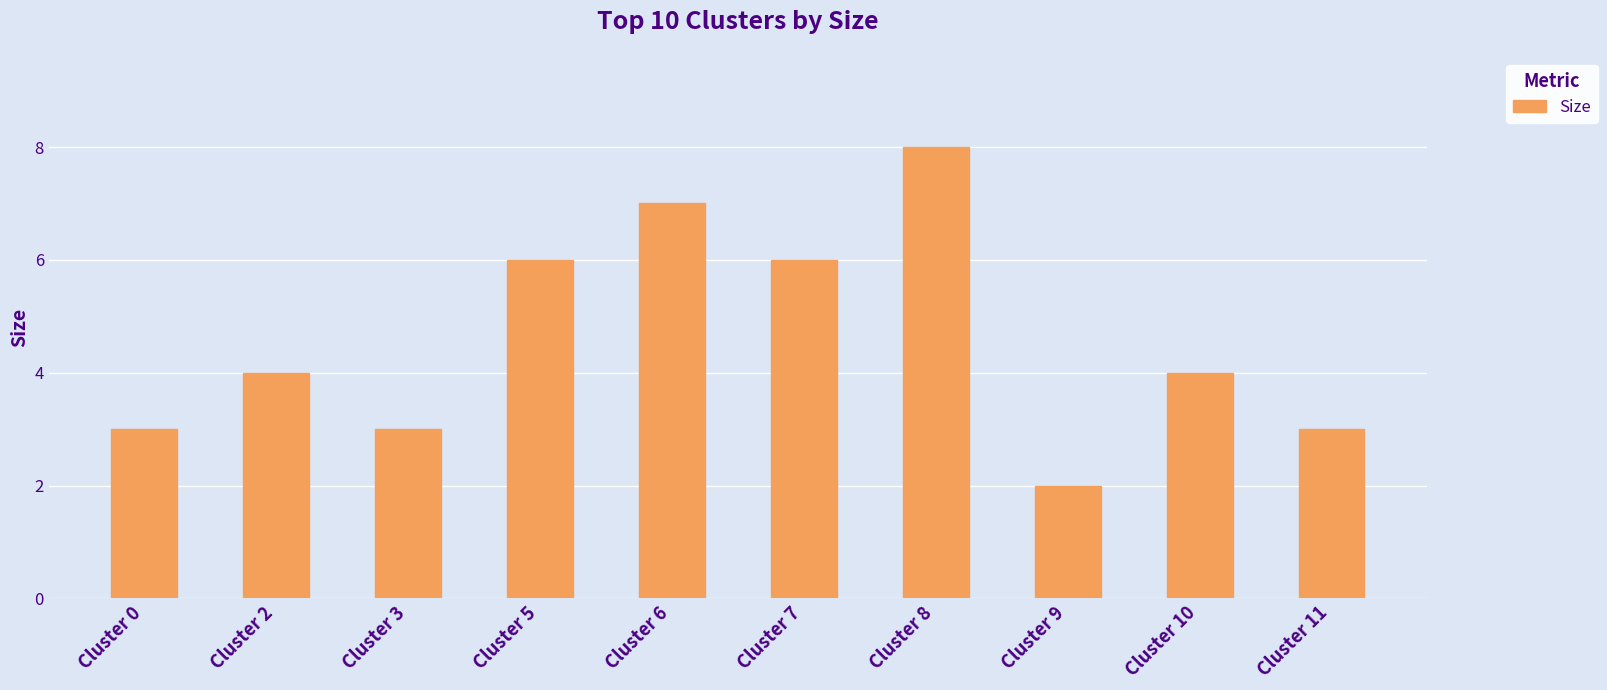

Count the values in the range 3 to 6.

7